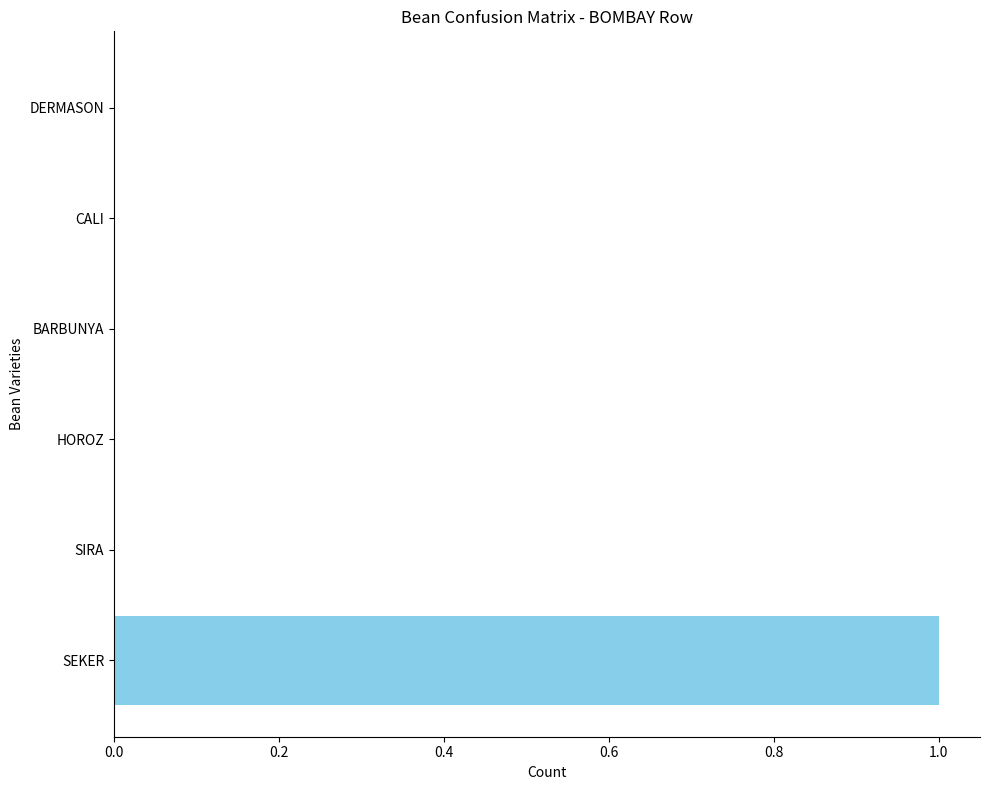

Which label corresponds to the largest value in the chart?

SEKER